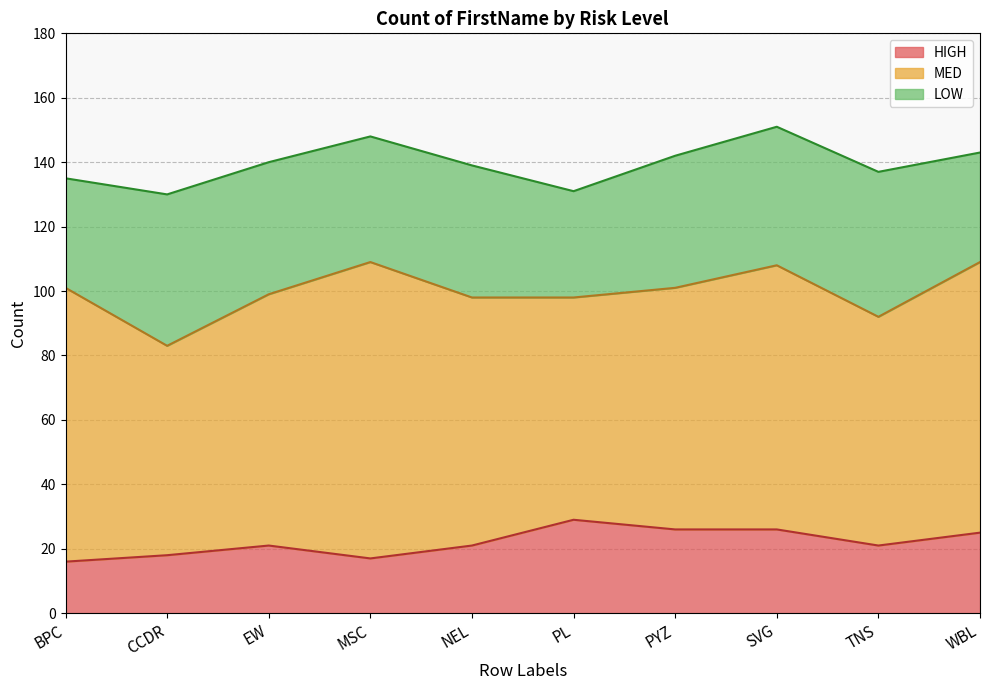

What is the sum of all HIGH values?

220